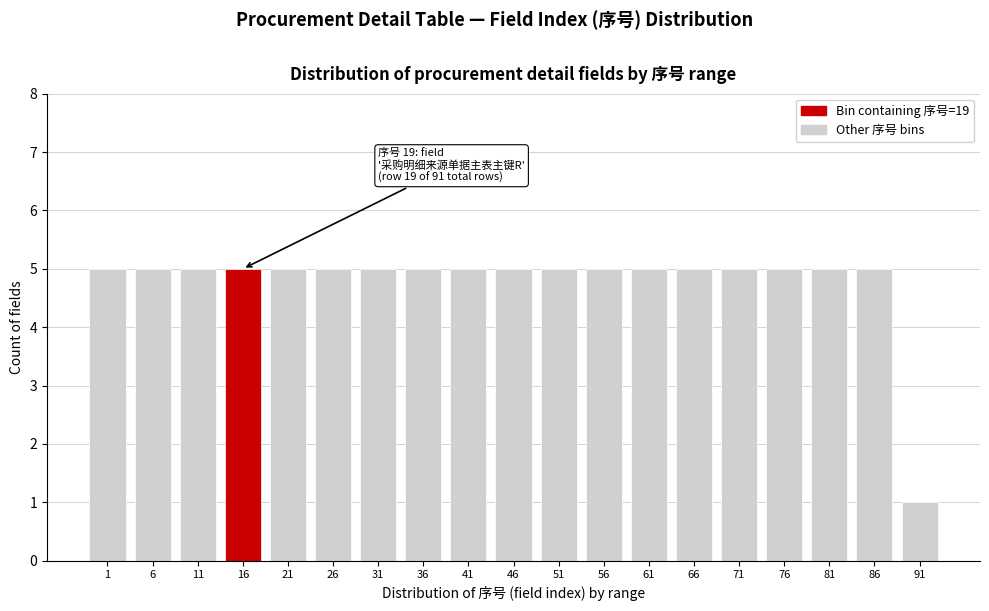

Reading left to right, transcribe all the data shown in this chart.

5	5	5	5	5	5	5	5	5	5	5	5	5	5	5	5	5	5	1